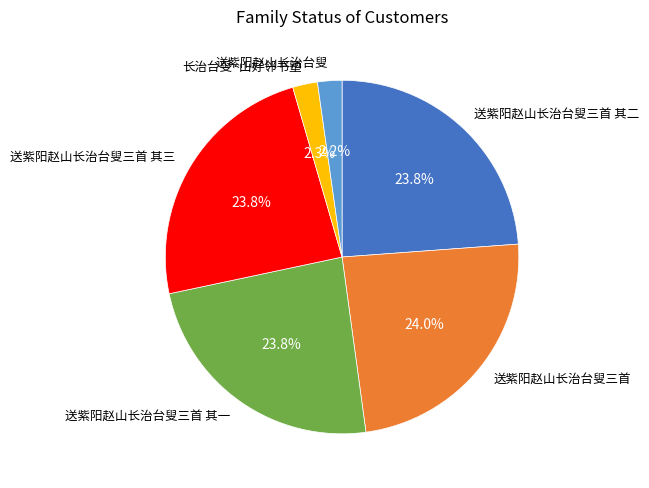

Is there a majority slice in this chart?

No